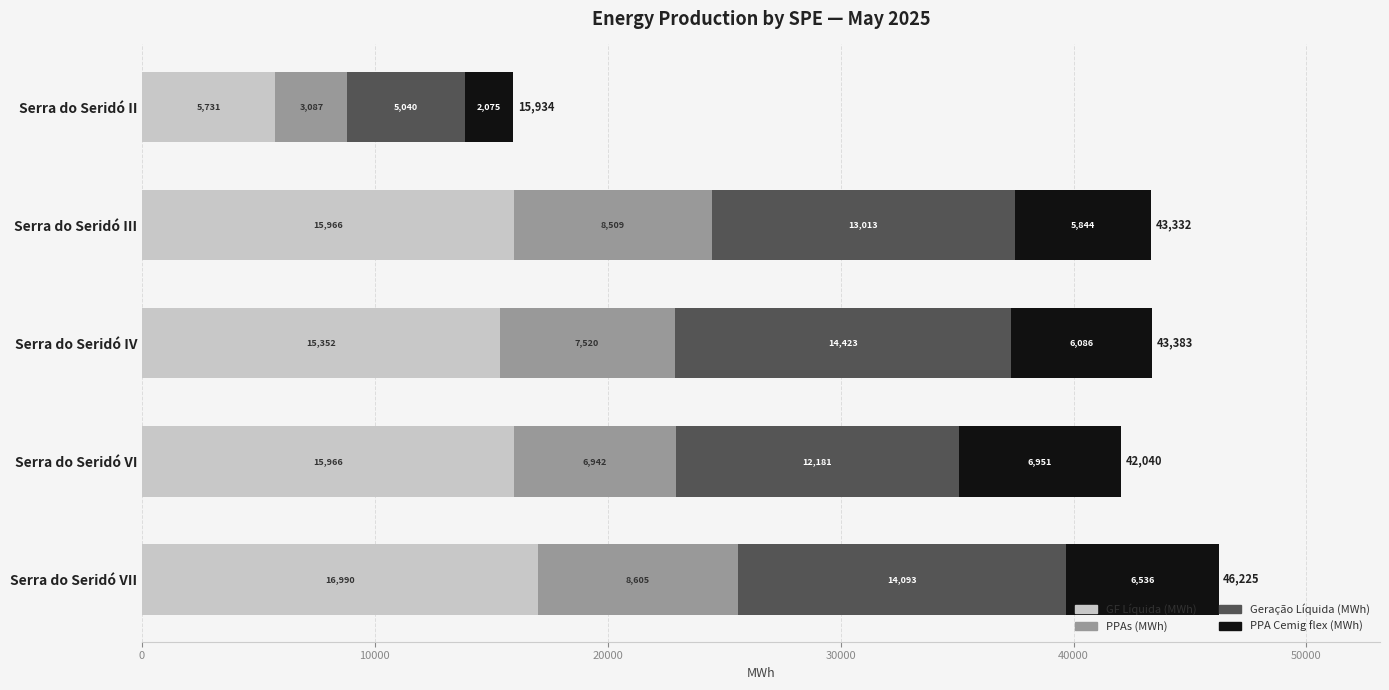

What value does the GF Líquida (MWh) series have at Serra do Seridó III?

15966.3